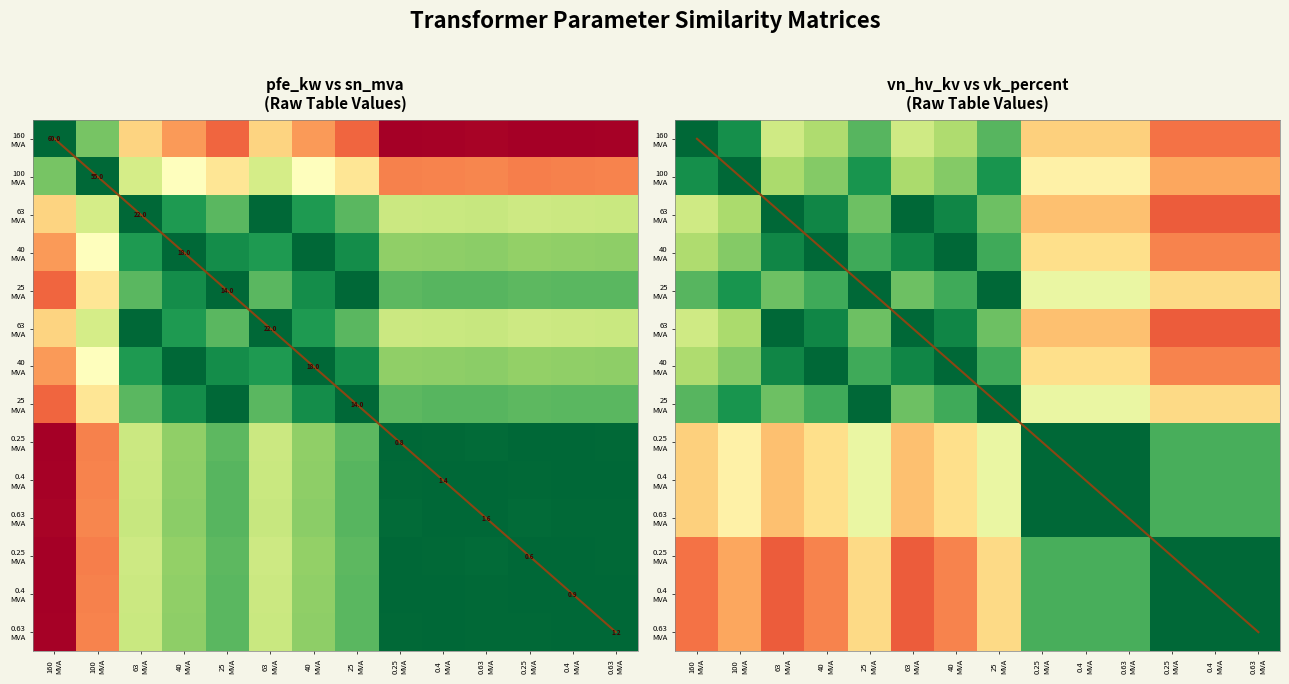

At which category is the sum across all series the highest?

25
MVA